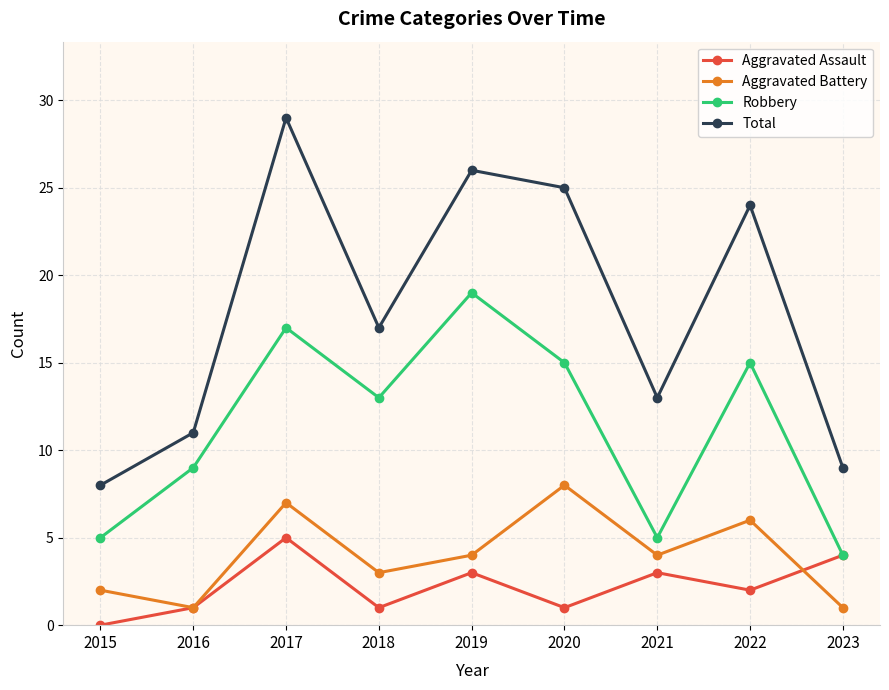

True or false: Aggravated Assault and Total intersect in this chart.

False